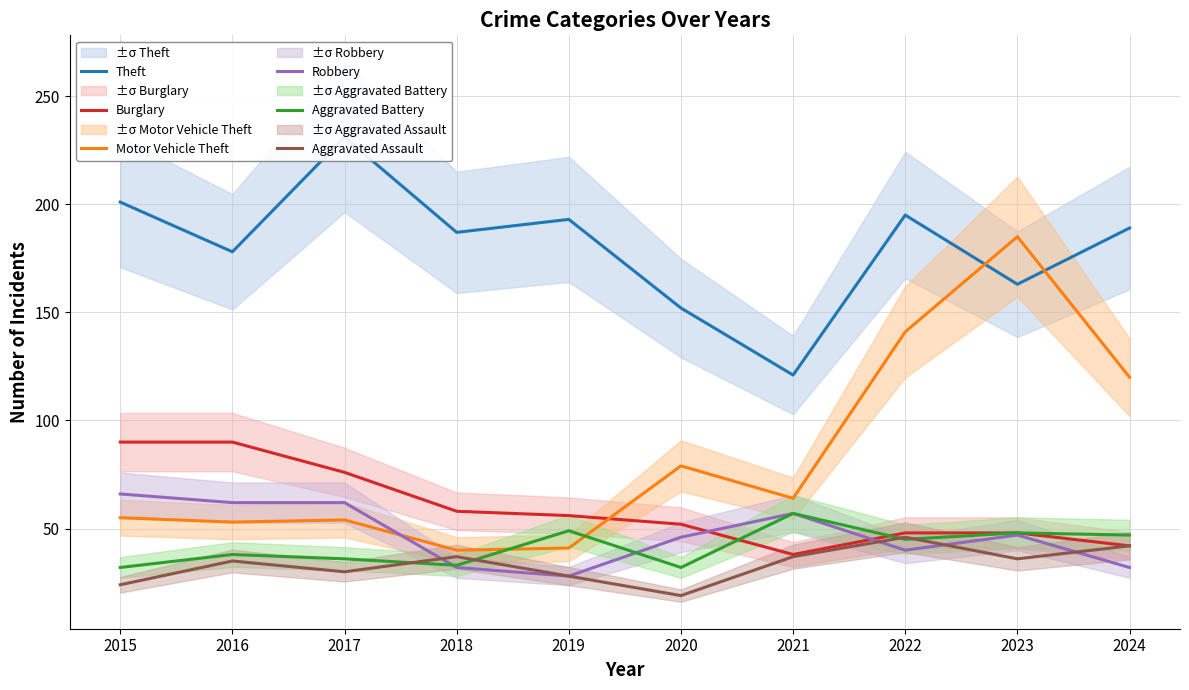

What is the value of the Motor Vehicle Theft point at the 3rd from the left?

54